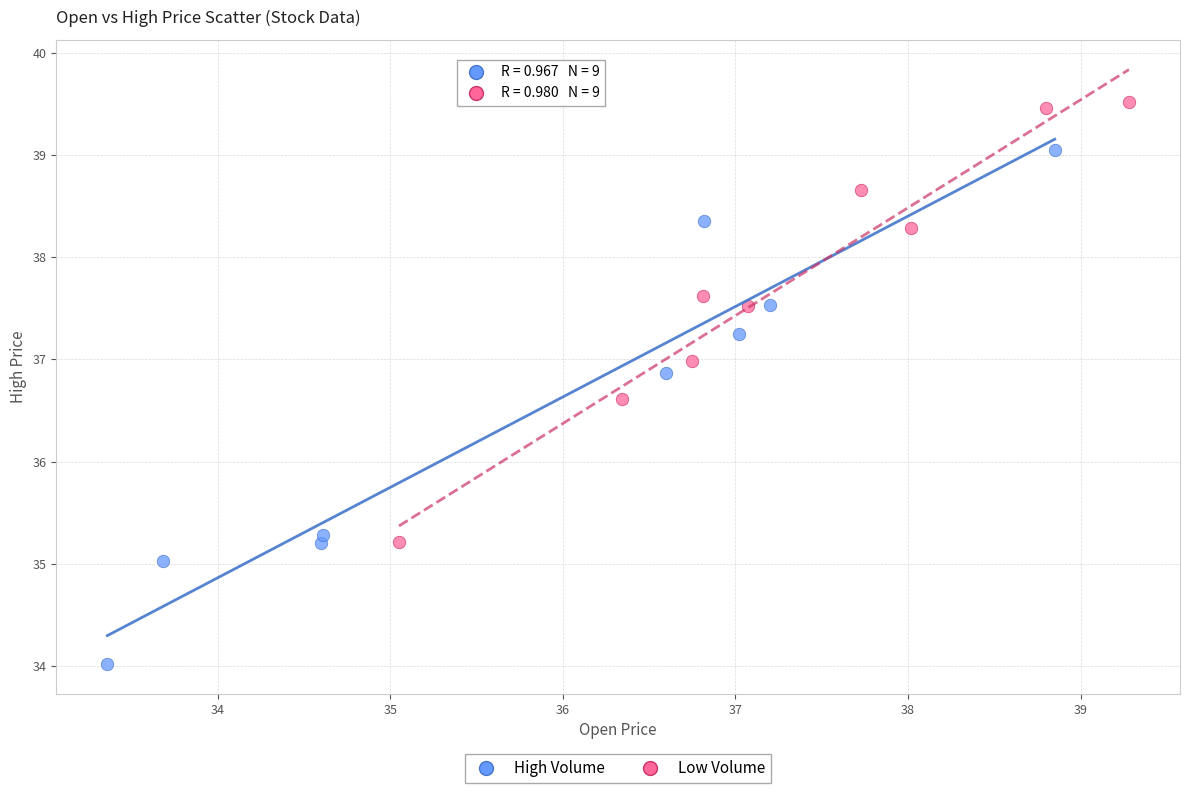

Which series contains the highest Y value?

Low Volume